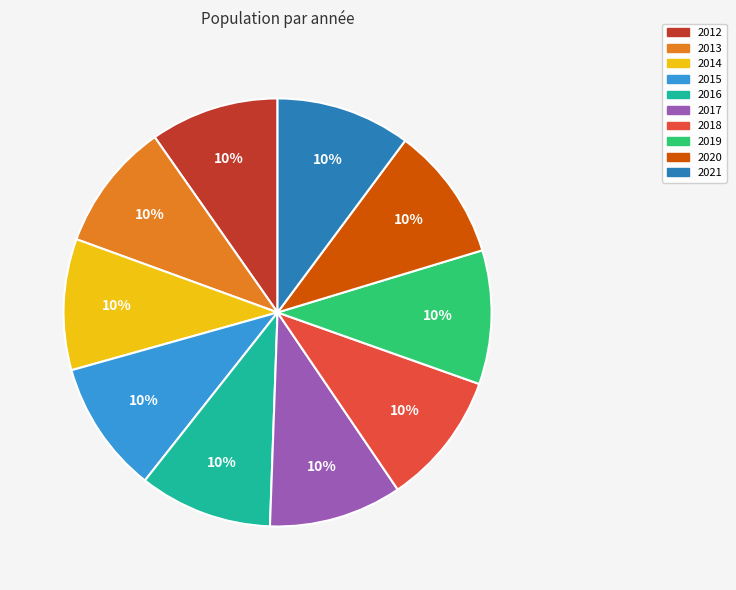

What percentage is the 2012 slice, to the nearest percent?

10%